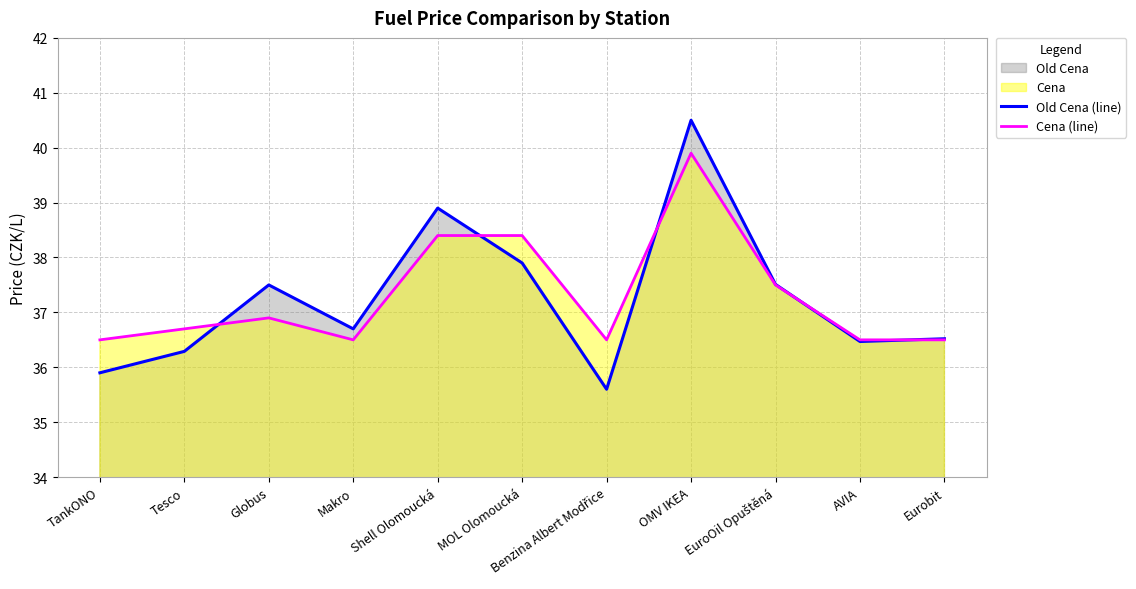

What is the value of the Cena (line) point at the 5th from the left?

38.4